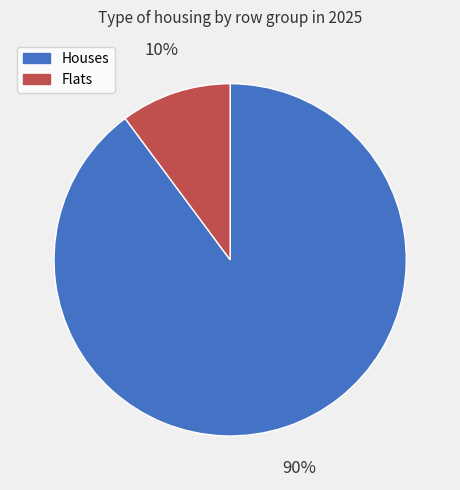

Is the sum of Houses and Flats greater than half?

Yes